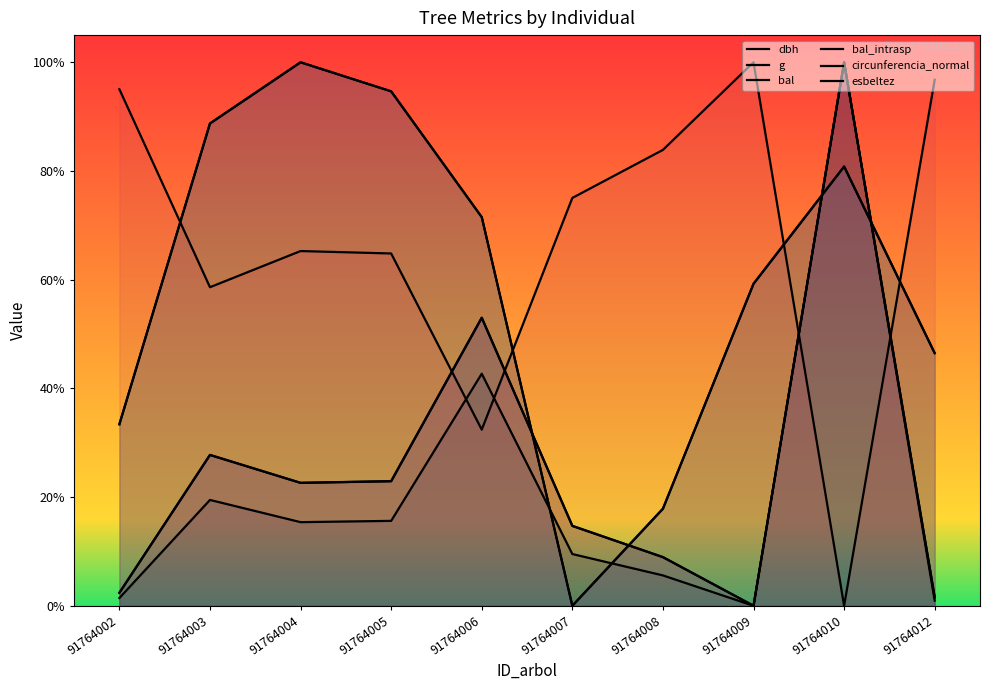

What is the value of the g point at the 9th from the left?

1.0